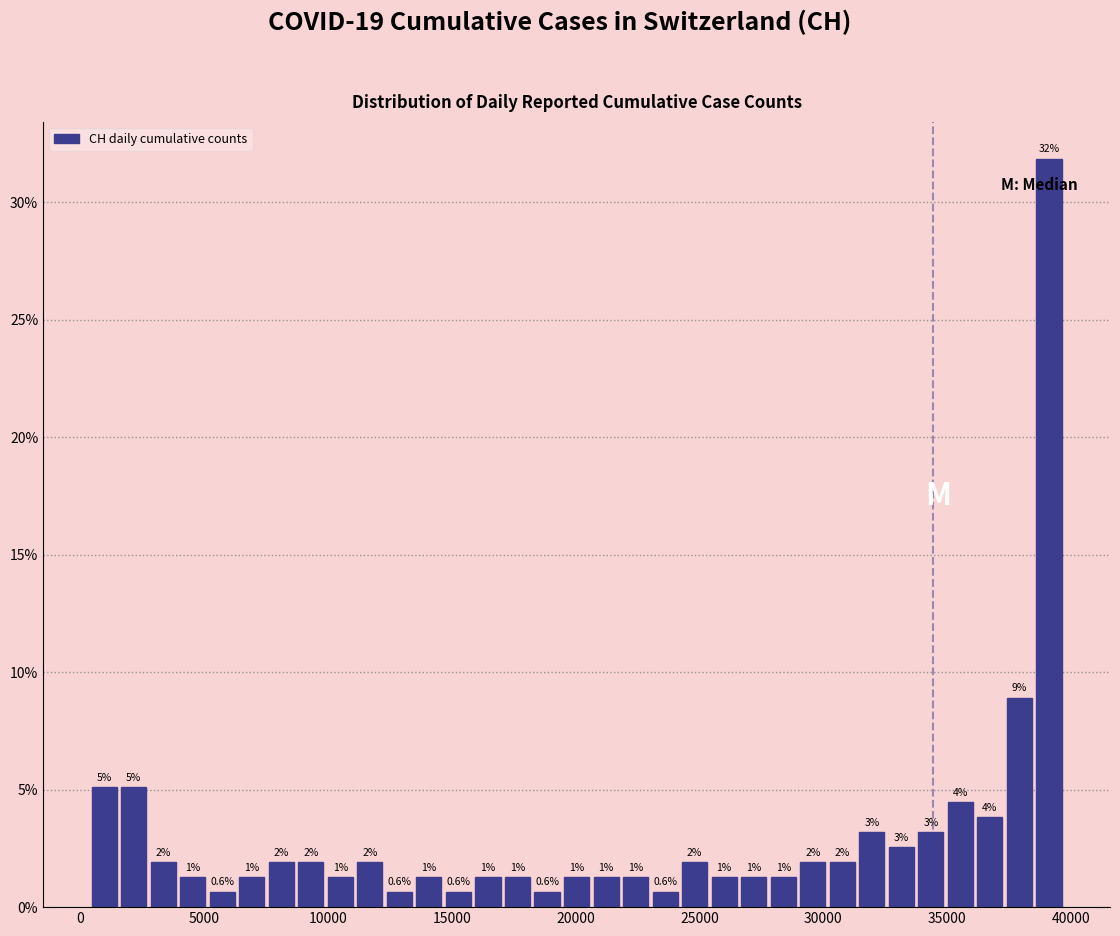

Around what value on the x-axis is the tallest bar? Give the approximate position of its centre, as read against the axis.

39000